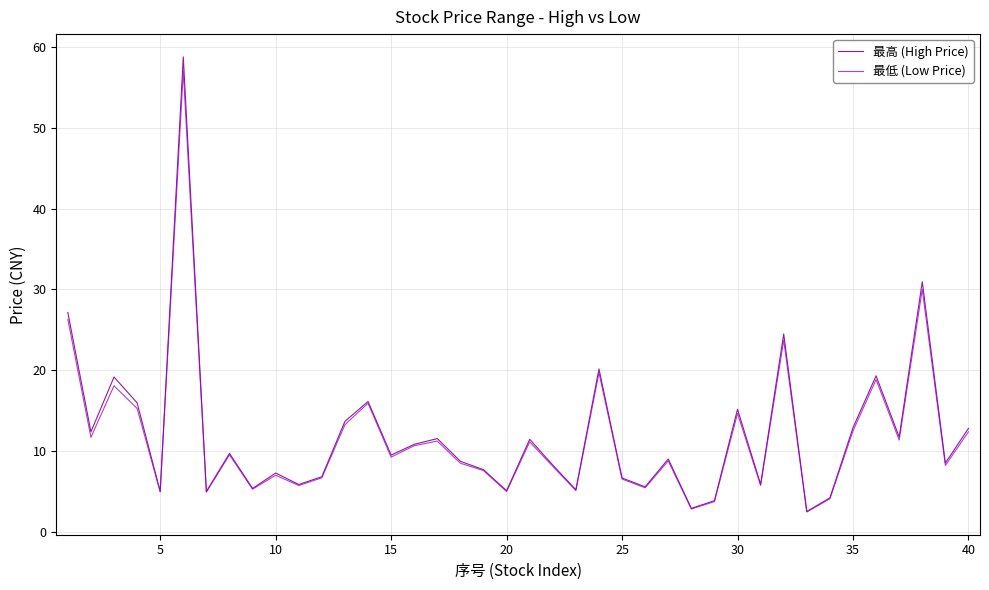

What is the maximum value shown in the chart?

58.8